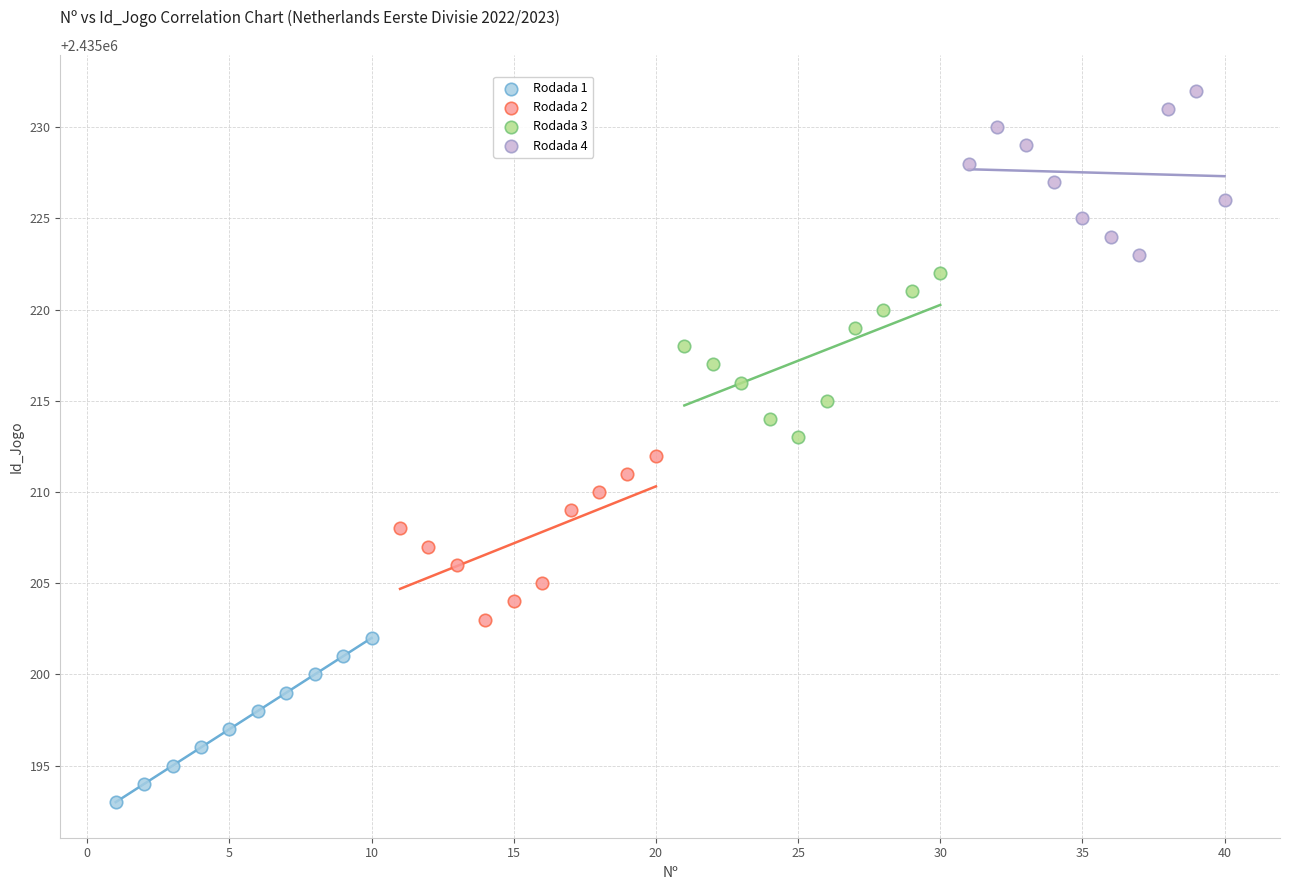

Which series contains the highest Y value?

Rodada 4